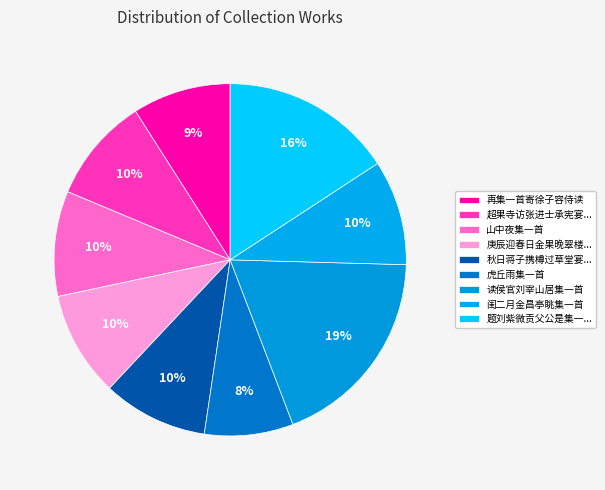

Is there a majority slice in this chart?

No